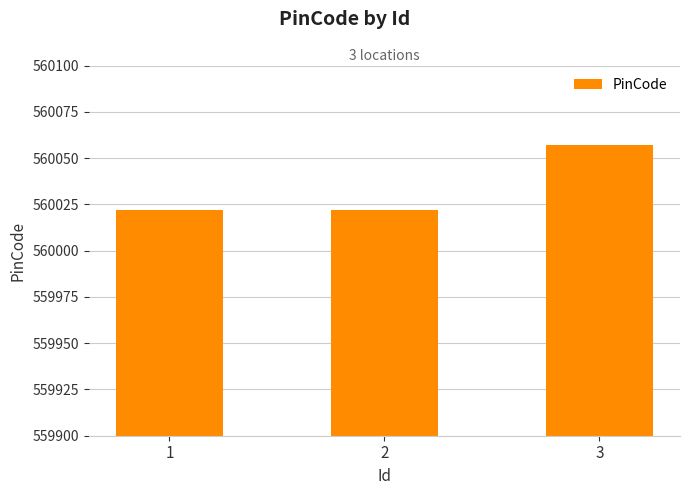

What is the greatest value displayed?

560057